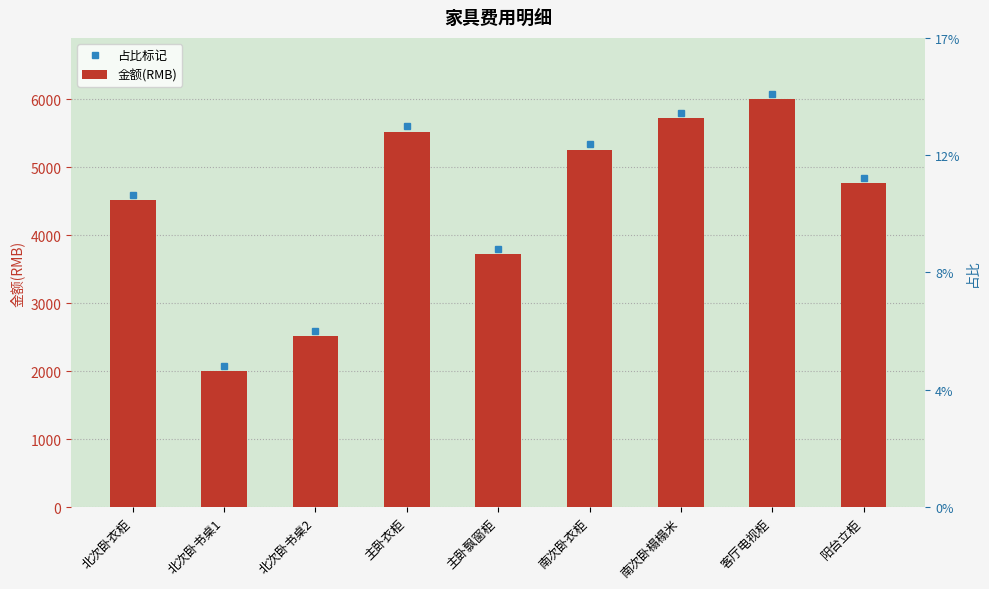

Reading right to left, list all the values displayed in this chart.

阳台立柜=4765	客厅电视柜=6000	南次卧榻榻米=5720	南次卧衣柜=5257	主卧飘窗柜=3715	主卧衣柜=5523	北次卧书桌2=2510	北次卧书桌1=2000	北次卧衣柜=4510